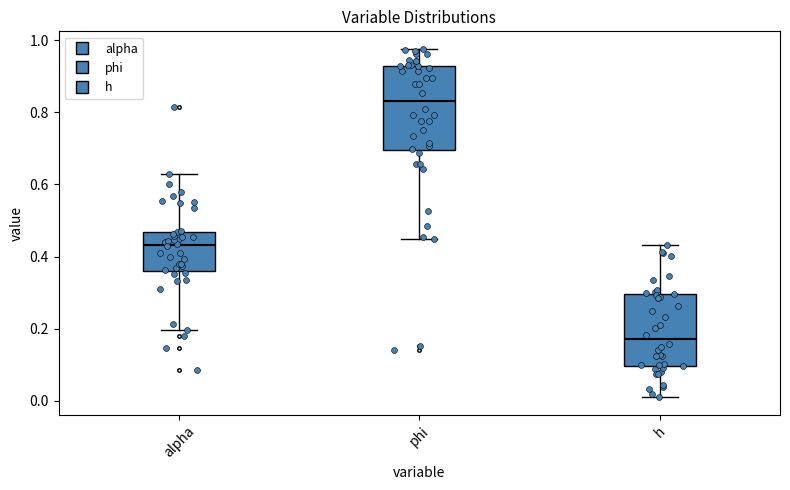

Comparing the boxes themselves (not the whiskers), which one is the tallest?

phi